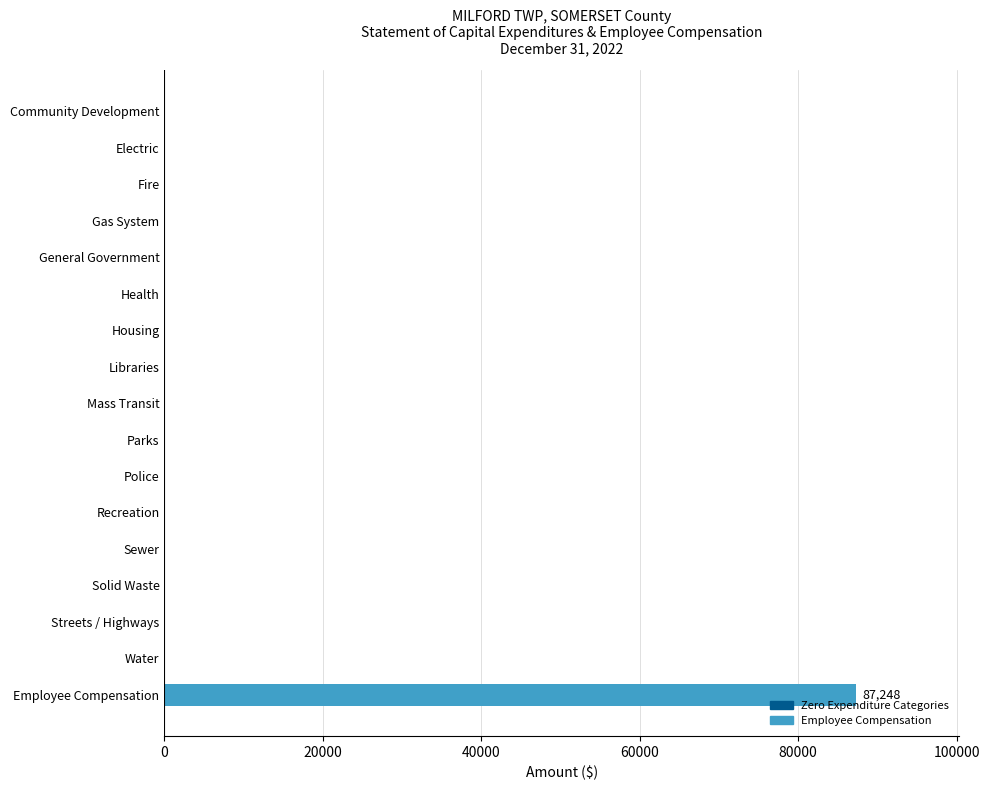

What is the sum of all values?

87248